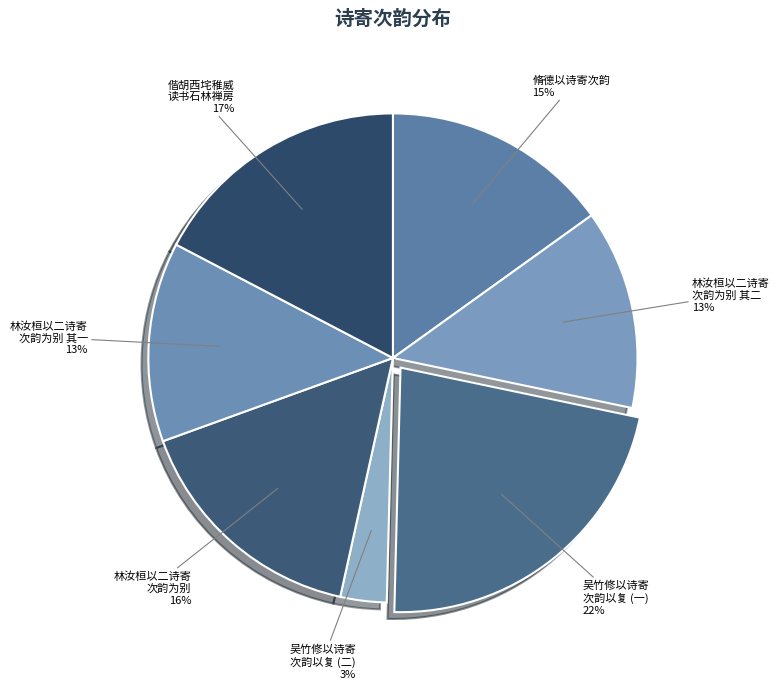

Count the number of slices in the pie.

7